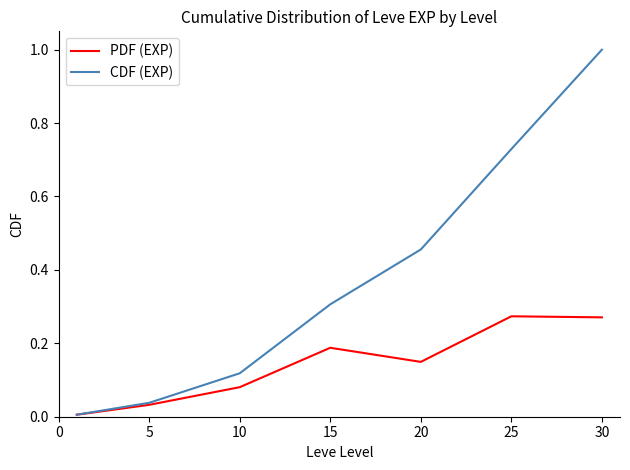

How many interior local valleys does the PDF (EXP) series have?

1